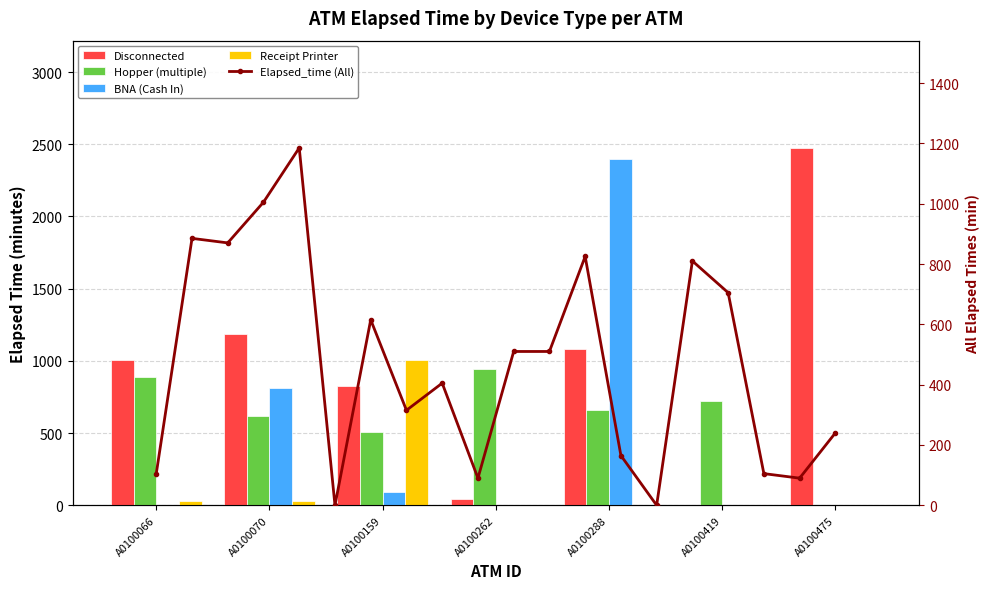

What is the difference between the highest and lowest values at A0100066?

1005